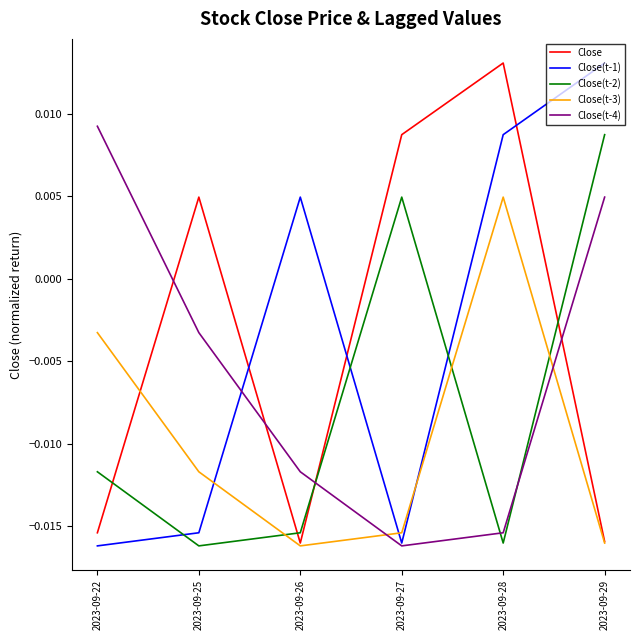

Count the Close(t-2) values in the range 0 to 1.

2